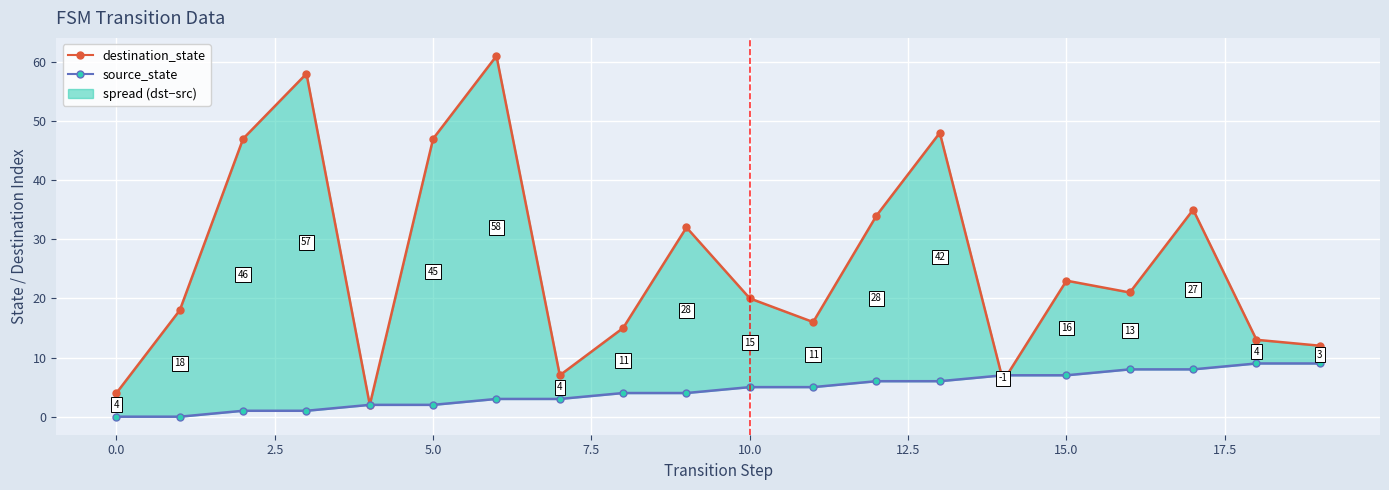

How many interior local valleys does the destination_state series have?

5